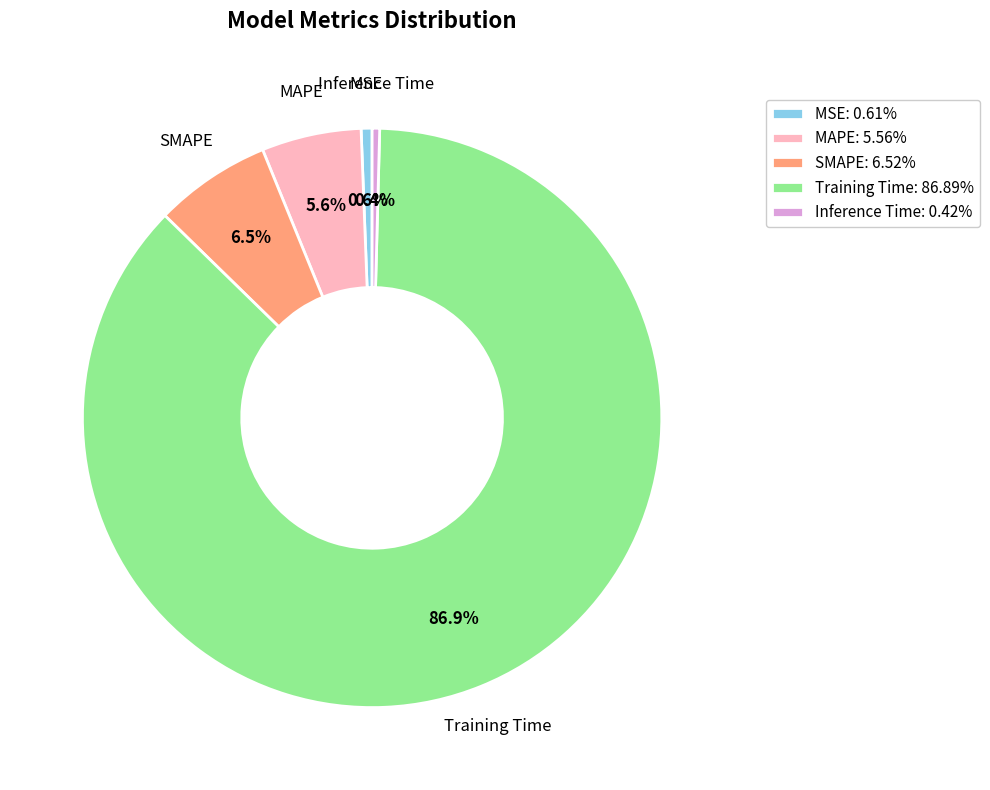

Count the number of slices in the pie.

5